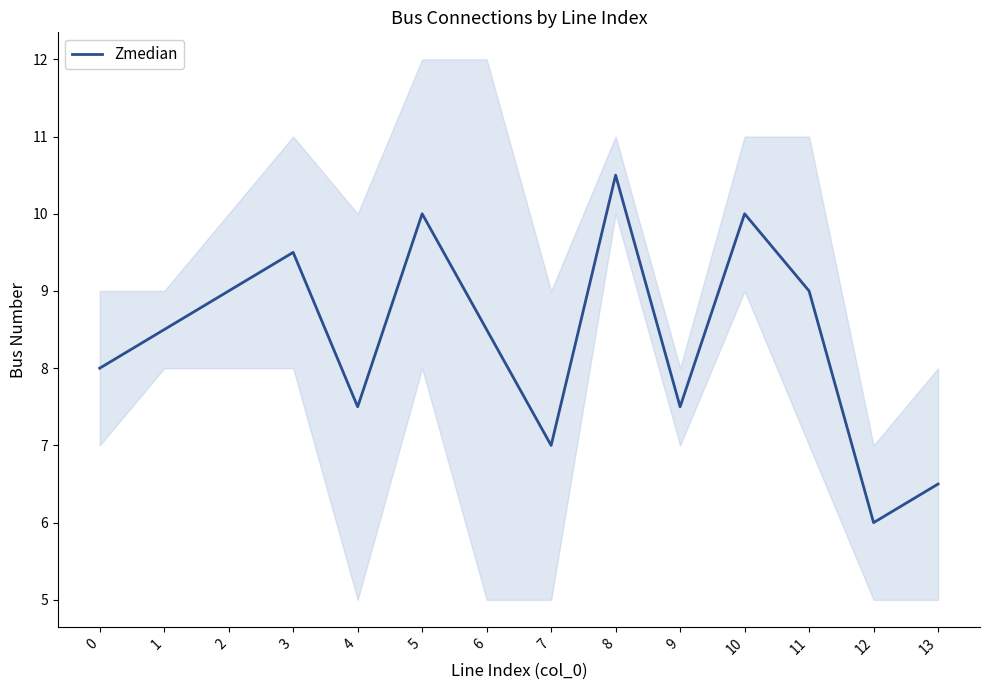

Rank the categories by value from highest to lowest.

8, 5, 10, 3, 2, 11, 1, 6, 0, 4, 9, 7, 13, 12